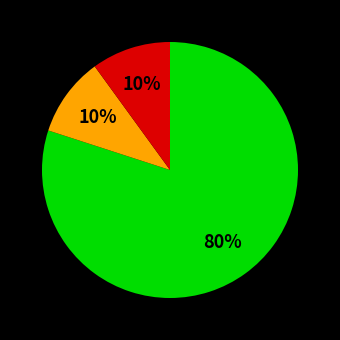

How many segments does this pie chart have?

3